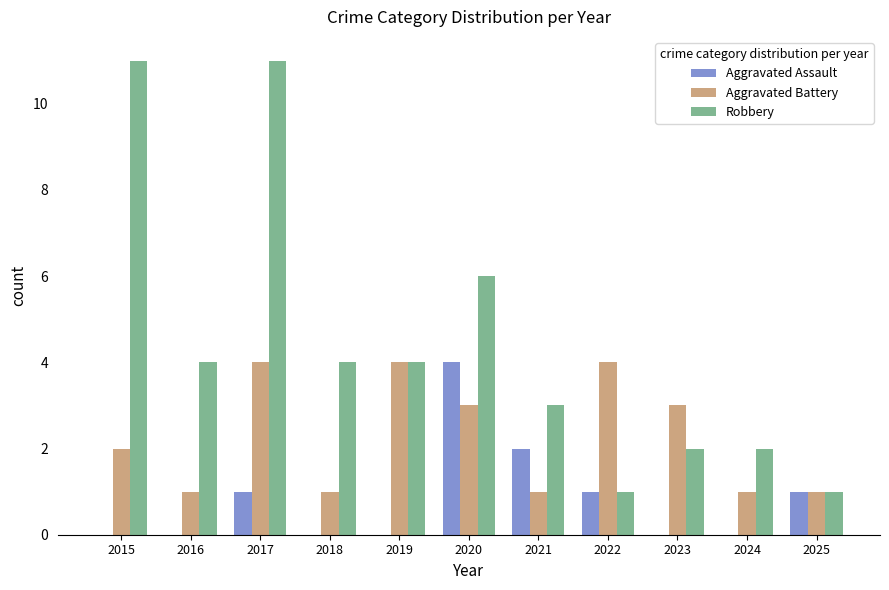

Between 2019 and 2023, which series saw the biggest shift?

Robbery